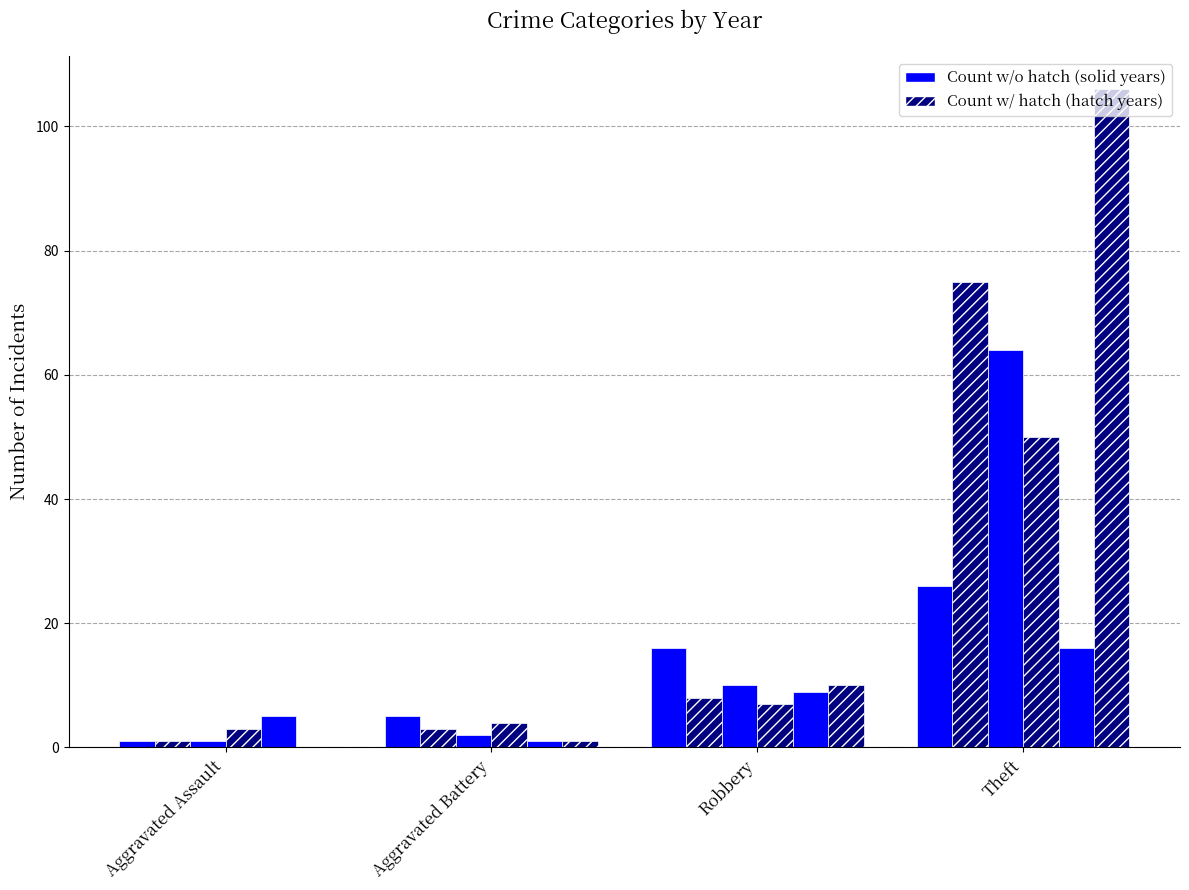

At how many categories does at least one series exceed 72?

1